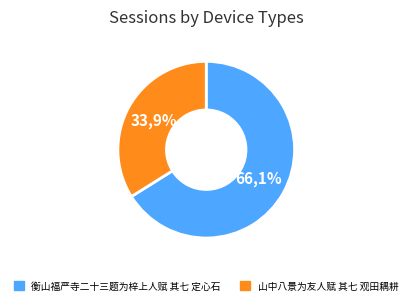

To the nearest percent, what is the difference between the 衡山福严寺二十三题为梓上人赋 其七 定心石 and 山中八景为友人赋 其七 观田耦耕 slice percentages?

32%